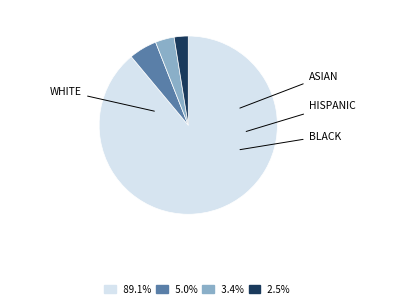

How many segments does this pie chart have?

4